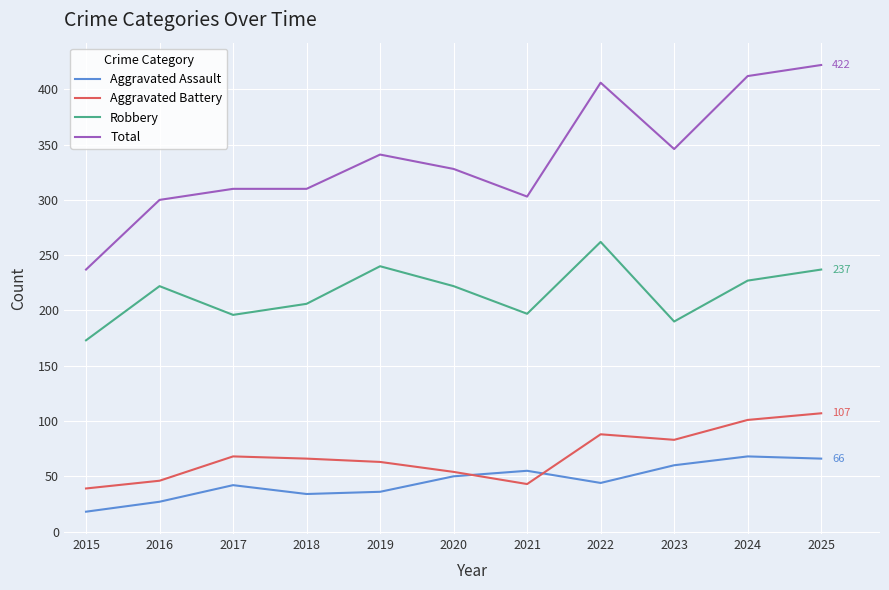

What is the minimum value for Total?

237